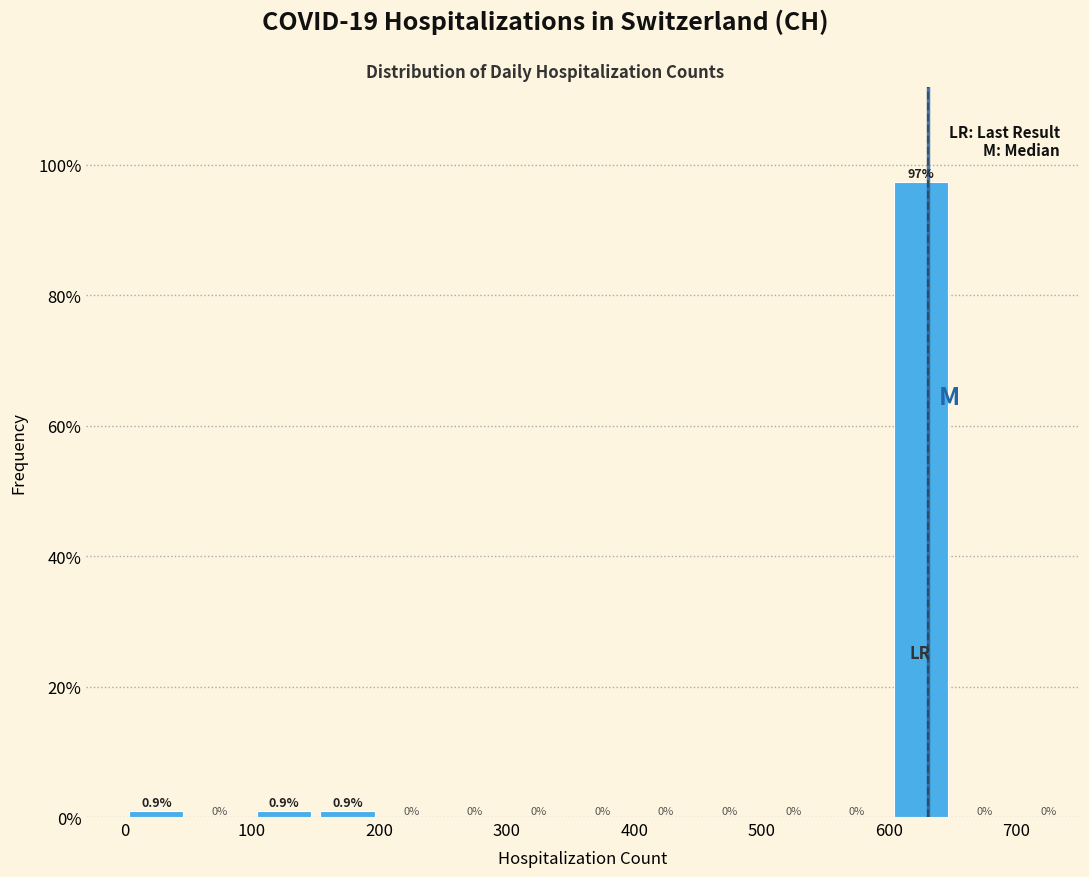

How tall is the bar that spans 150 to 200 on the x-axis?

0.9